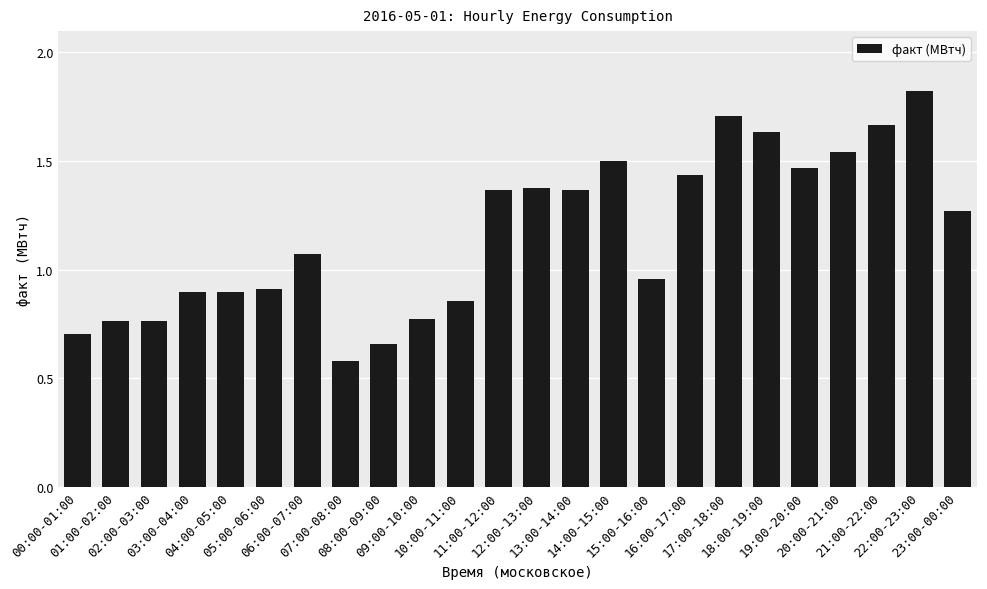

What is the difference between the maximum and minimum values?

1.2